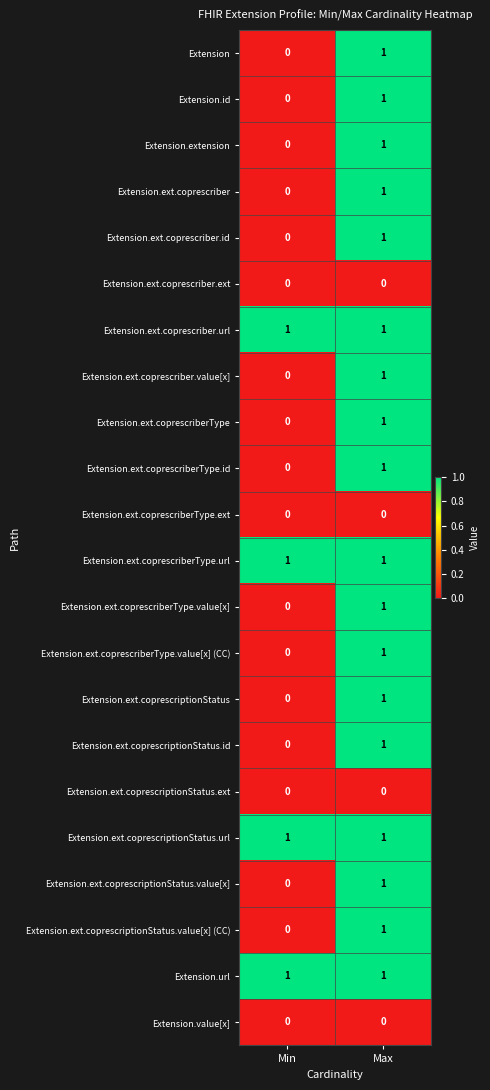

How many data points does each series have?

2